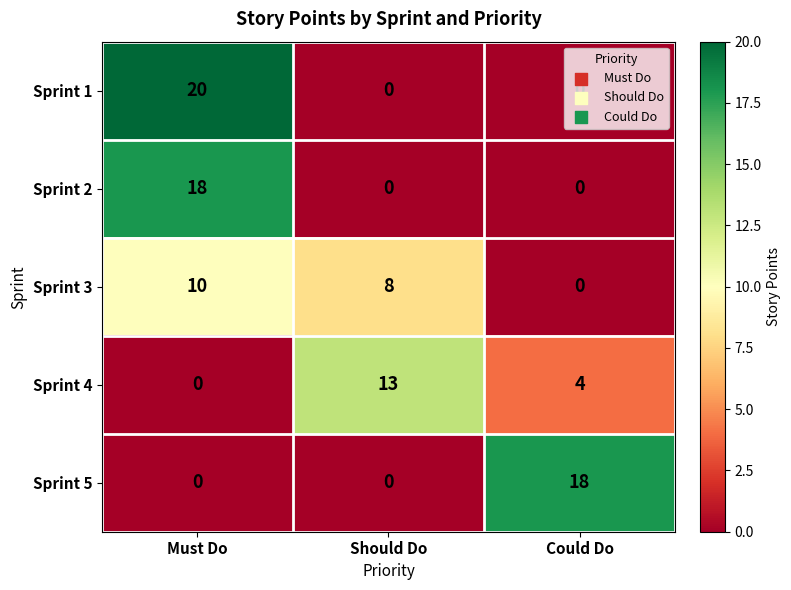

At which category does the chart reach its peak across all series?

Must Do